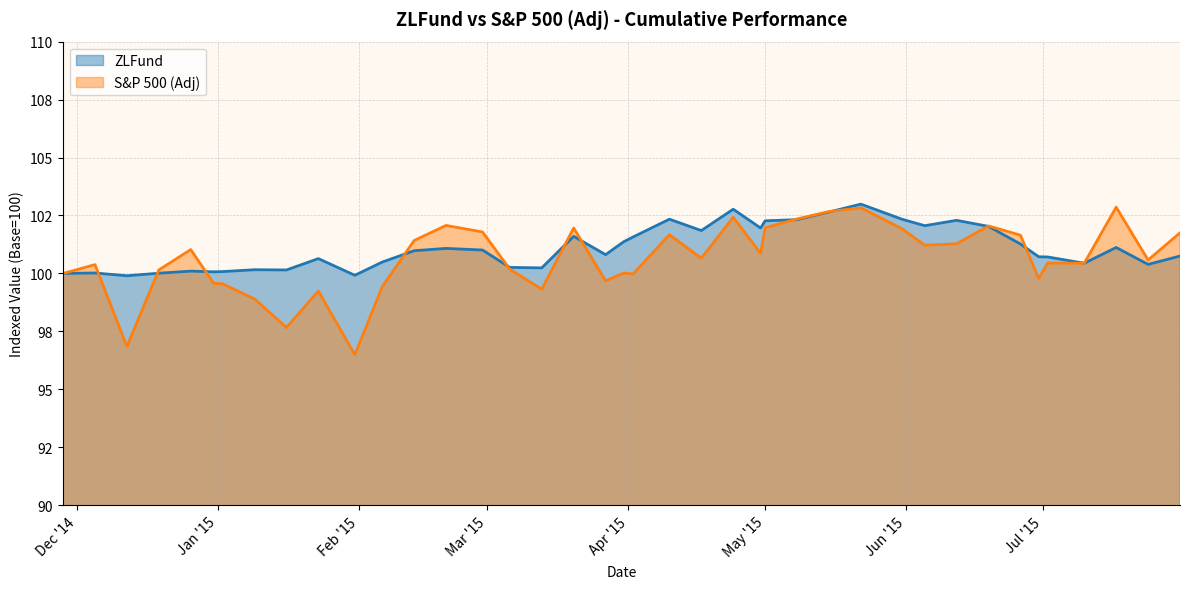

At which label does ZLFund first exceed 100?

12/5/14